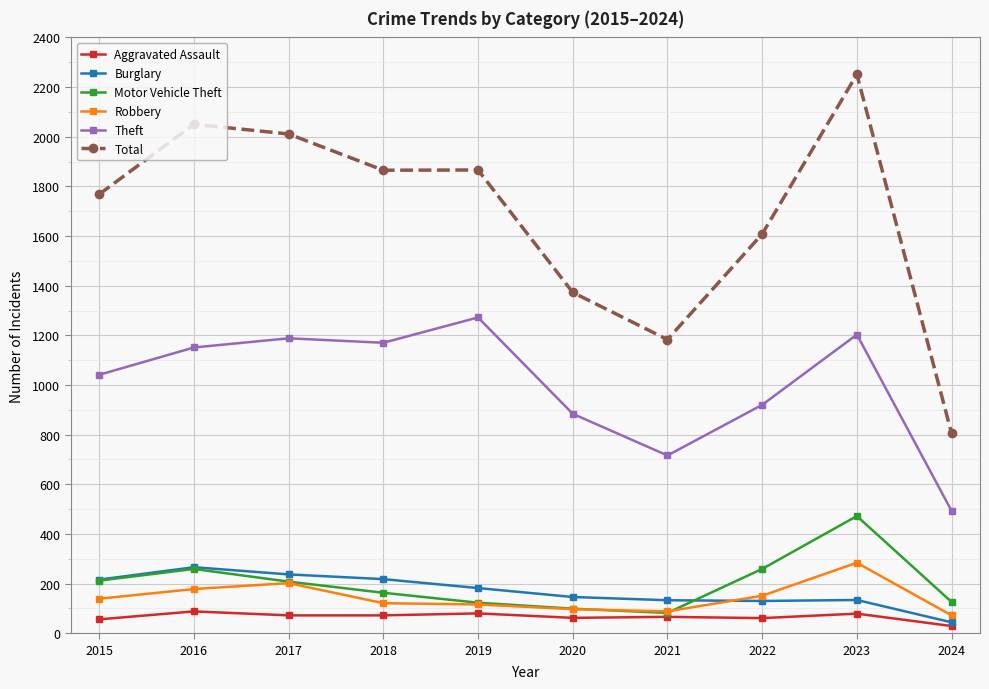

Where is Total nearest to the value 1528?

2022